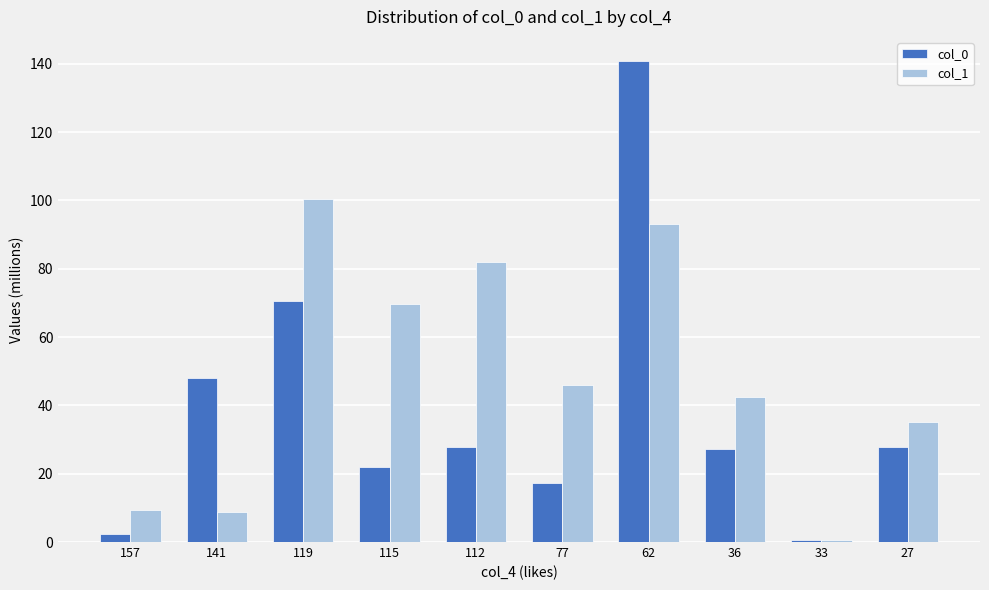

What is the difference between the highest and lowest values at 112?

54.1